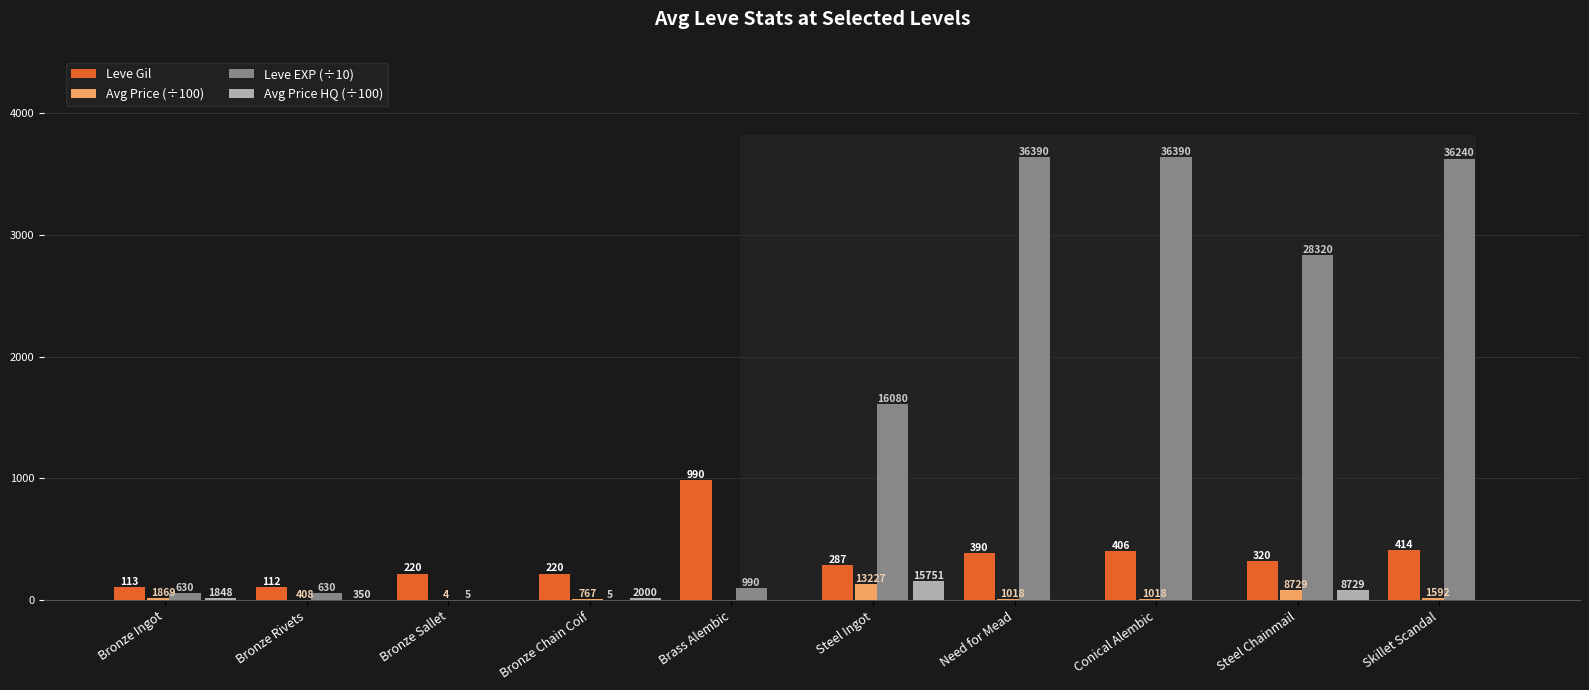

List the series in order of their peak value, highest first.

Leve EXP (÷10), Leve Gil, Avg Price HQ (÷100), Avg Price (÷100)